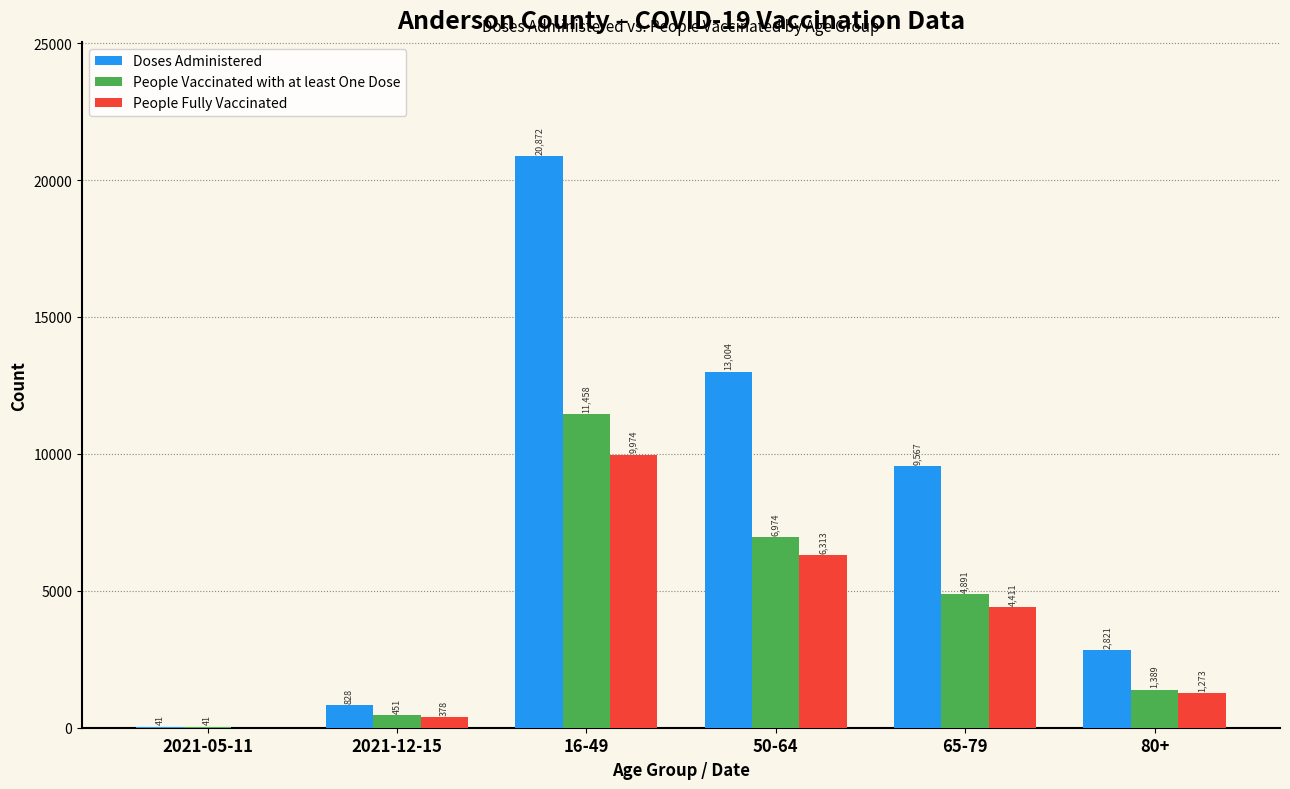

Which category has the highest value in the People Fully Vaccinated series?

16-49